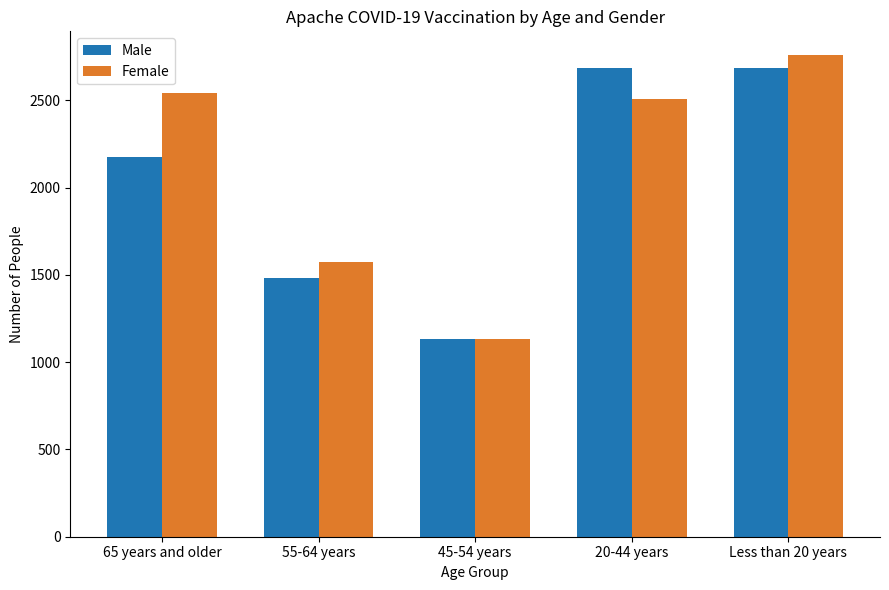

At which label does Female reach its peak?

Less than 20 years